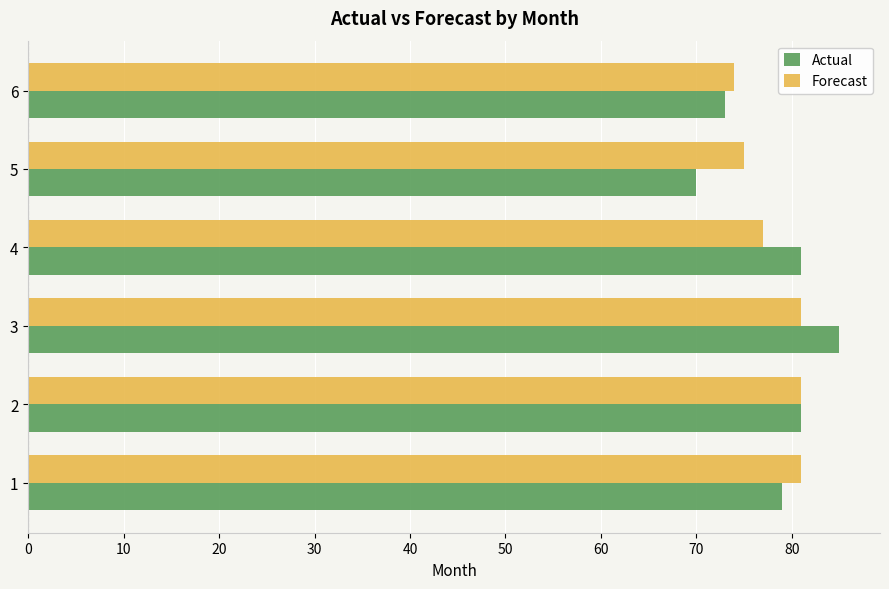

Which series has the largest range (max minus min)?

Actual